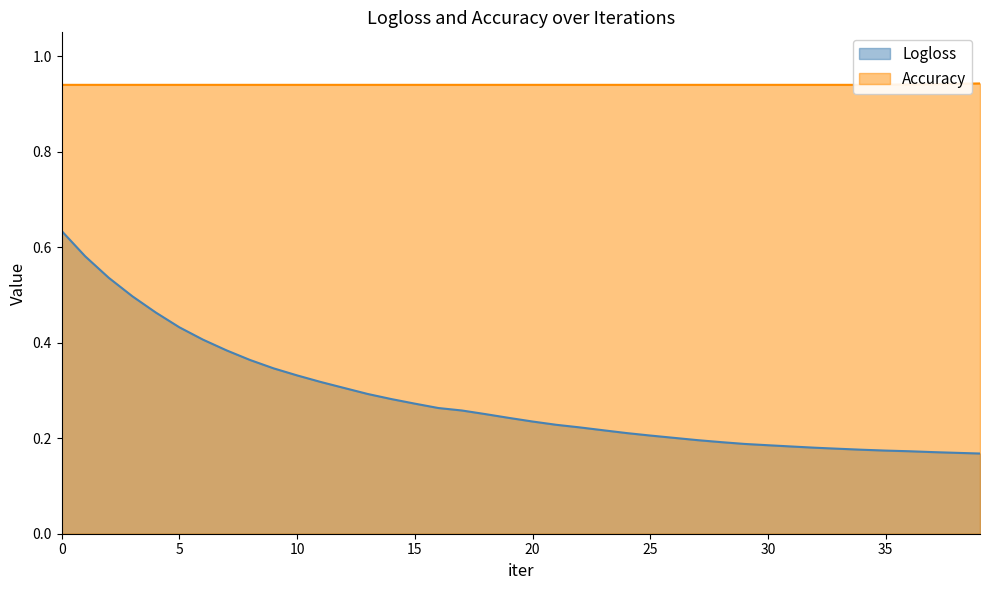

How many Logloss values are between 0 and 1?

40